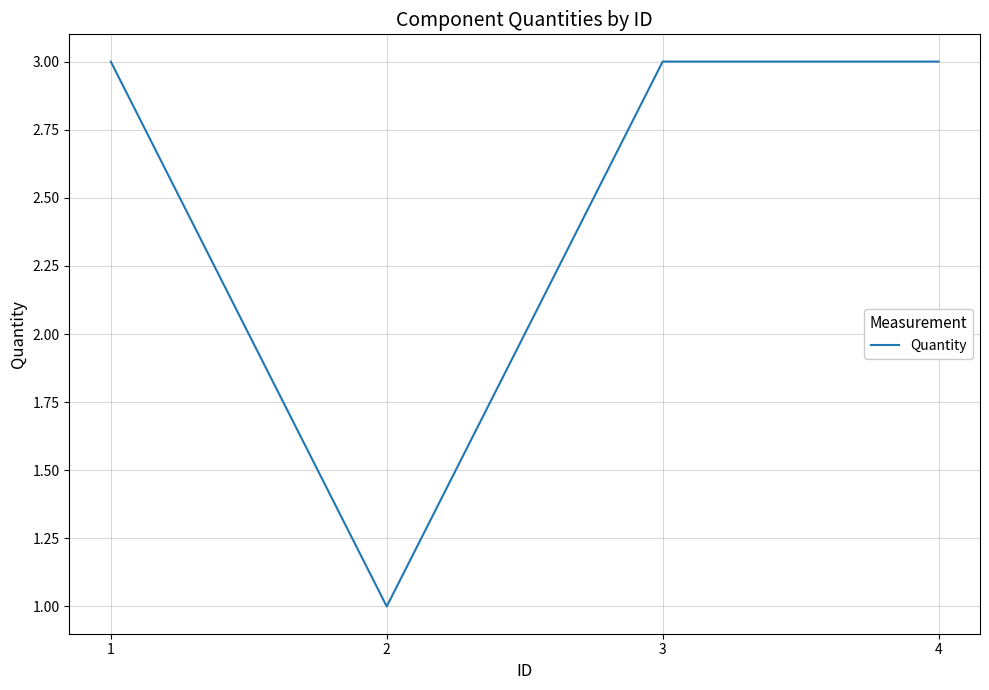

What is the sum of all values?

10